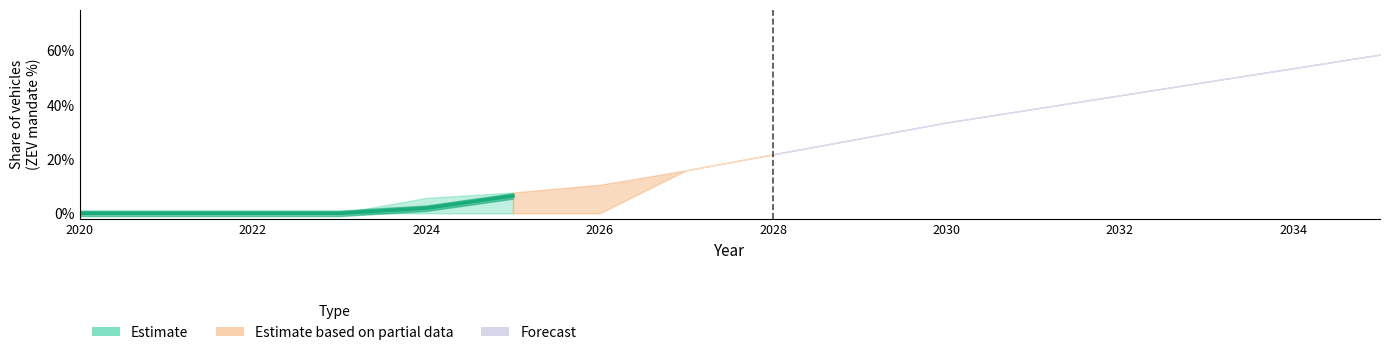

How many lines are shown in the chart?

1